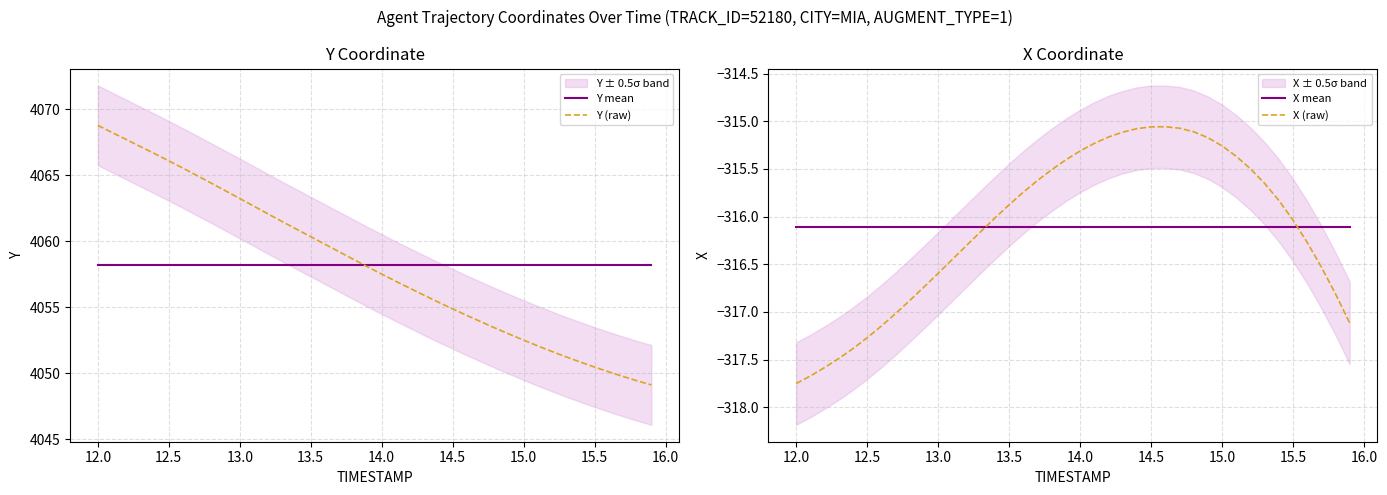

How many intersections are there between X mean and X (raw)?

2